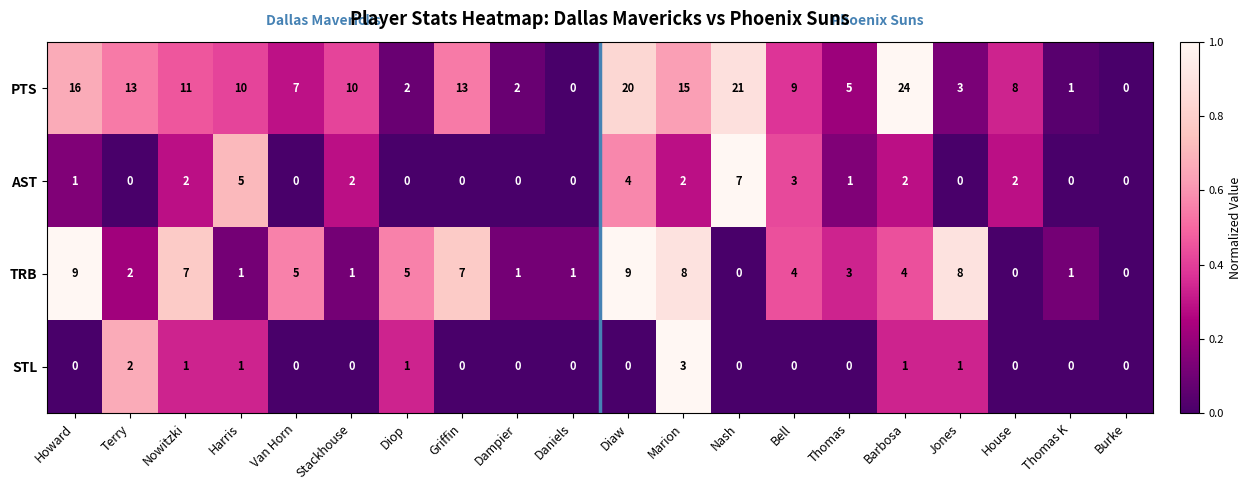

What is the greatest value displayed?

24